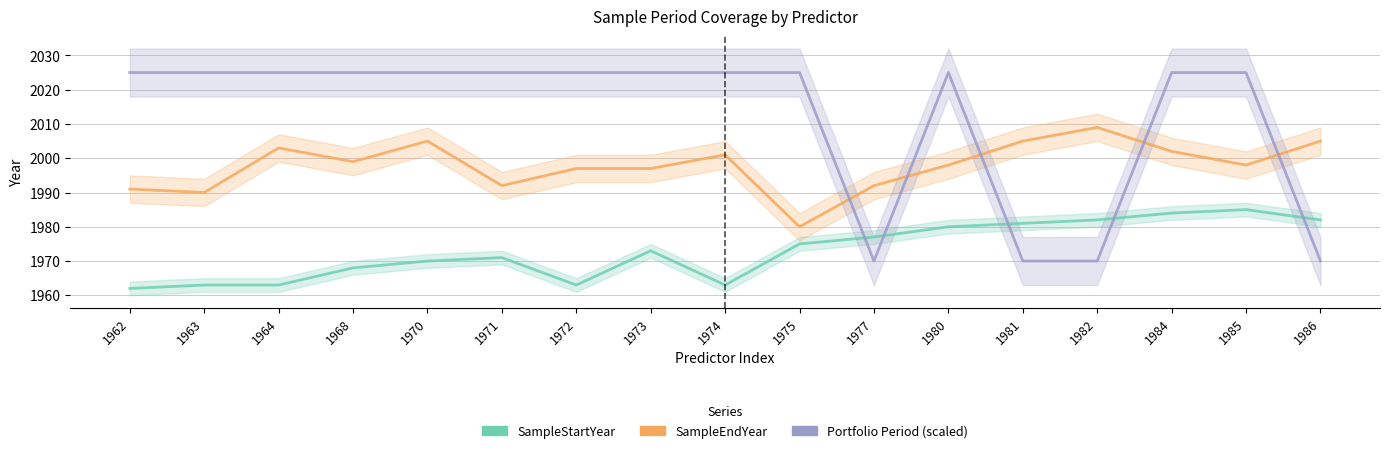

Which label corresponds to the smallest value in the chart?

1962